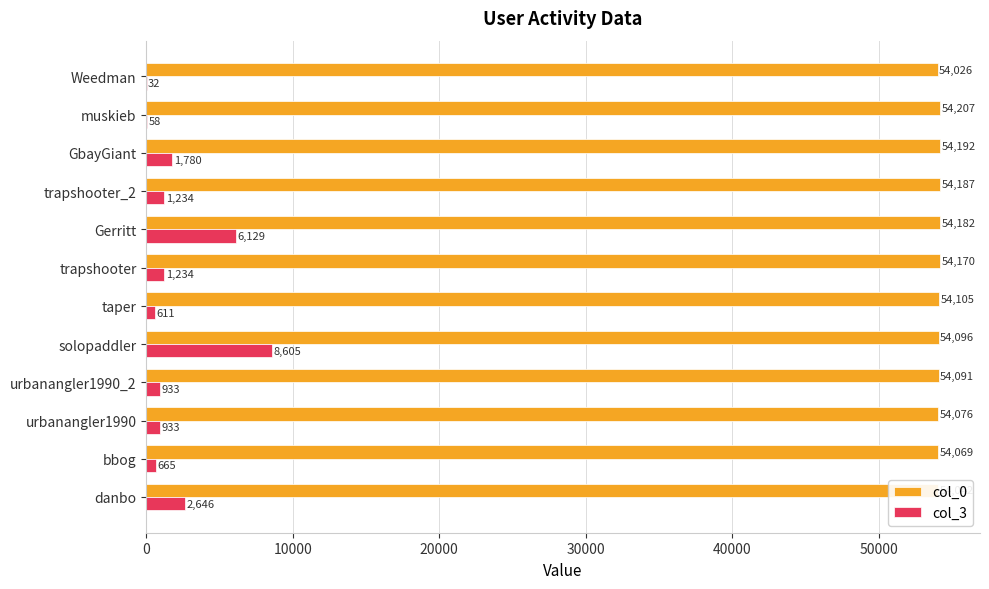

What is the greatest value displayed?

54207